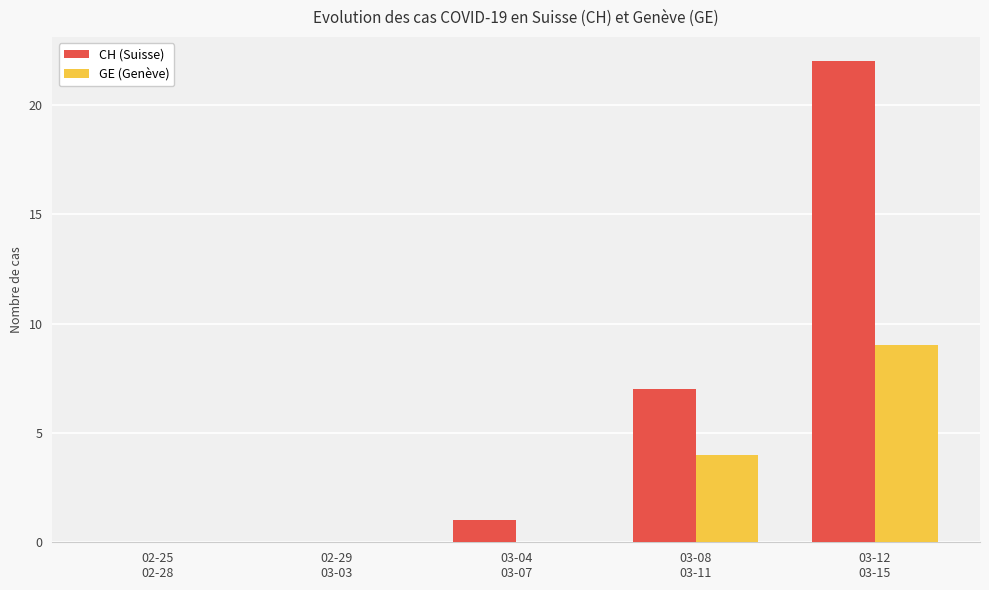

Reading left to right, list all the values displayed in this chart.

CH (Suisse): 02-25
02-28=0	02-29
03-03=0	03-04
03-07=1	03-08
03-11=7	03-12
03-15=22
GE (Genève): 02-25
02-28=0	02-29
03-03=0	03-04
03-07=0	03-08
03-11=4	03-12
03-15=9